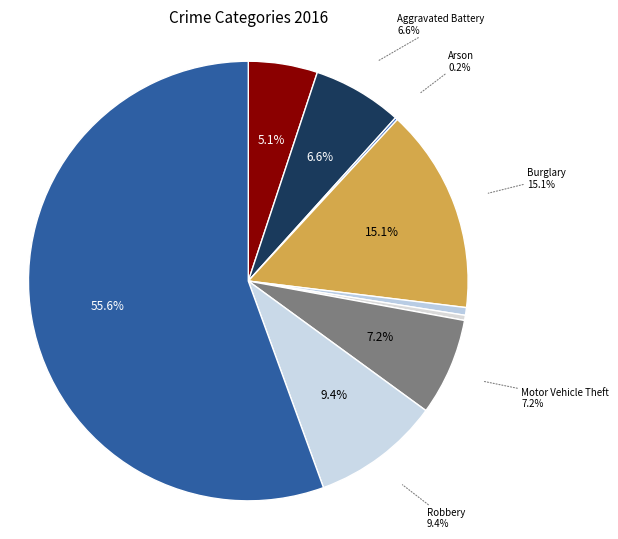

How many segments does this pie chart have?

9